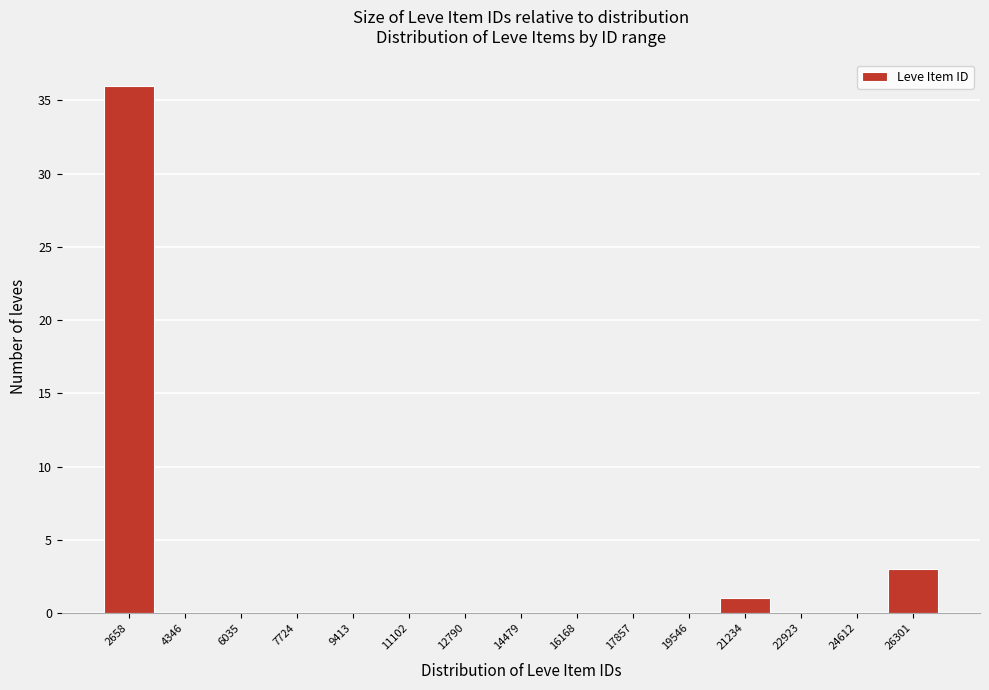

Reading left to right, transcribe all the data shown in this chart.

2658=36	4346=0	6035=0	7724=0	9413=0	11102=0	12790=0	14479=0	16168=0	17857=0	19546=0	21234=1	22923=0	24612=0	26301=3